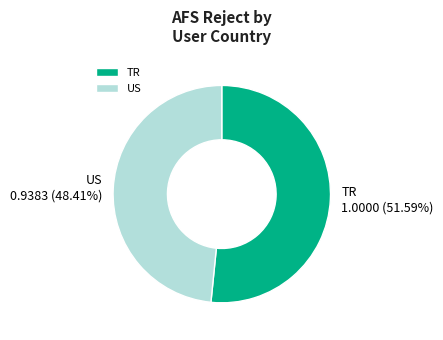

How many slices are in this pie chart?

2